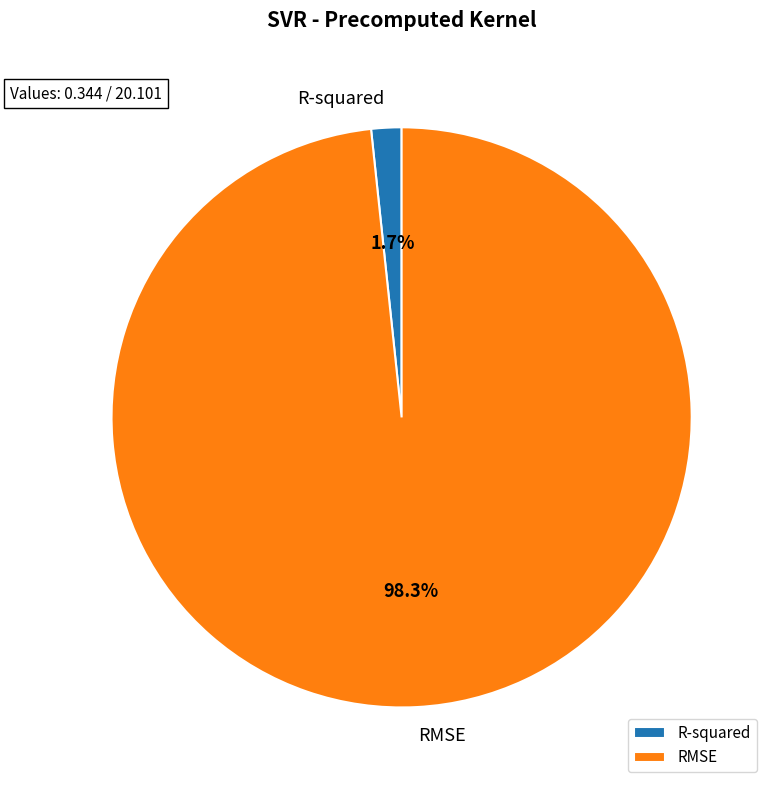

What percentage is the R-squared slice, to the nearest percent?

2%